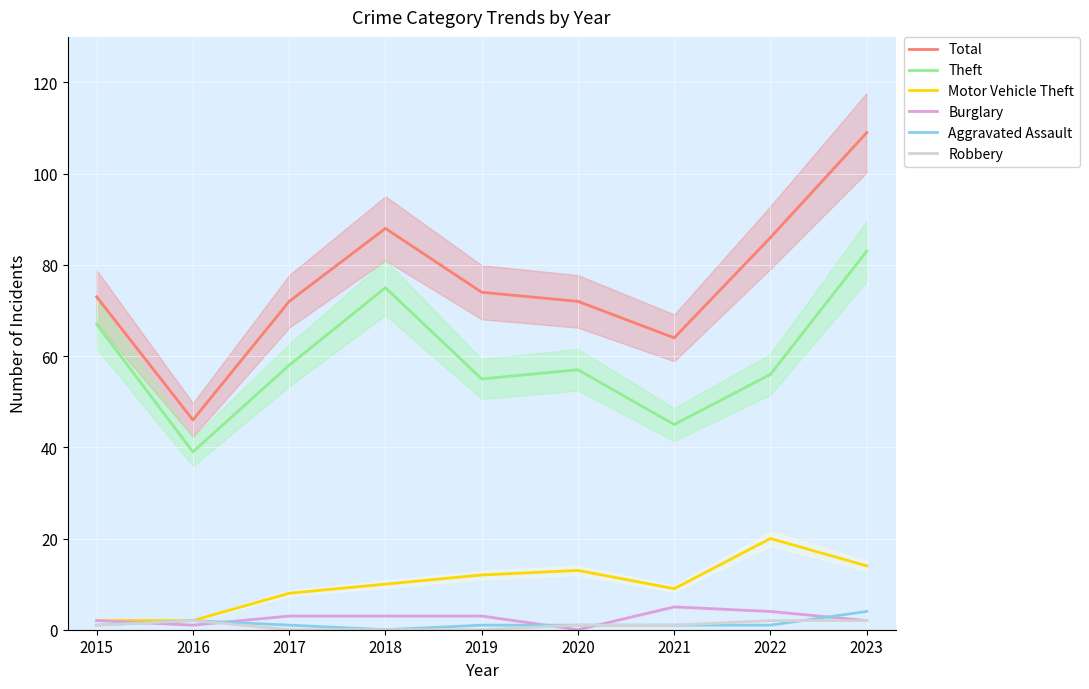

How many data points in Theft are less than 57?

4